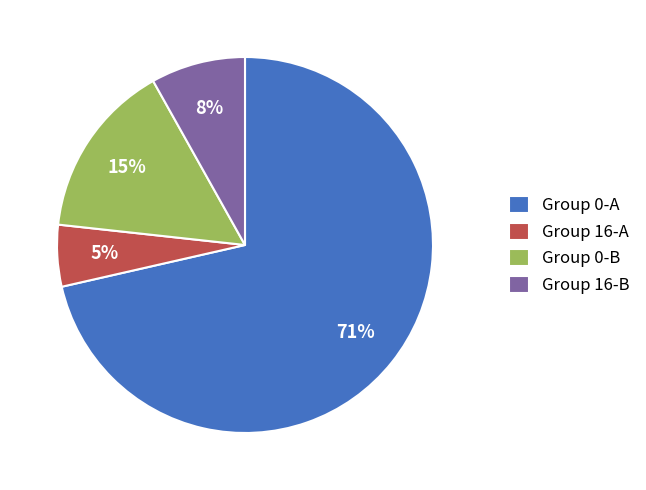

Is there any slice that represents more than half of the pie?

Yes